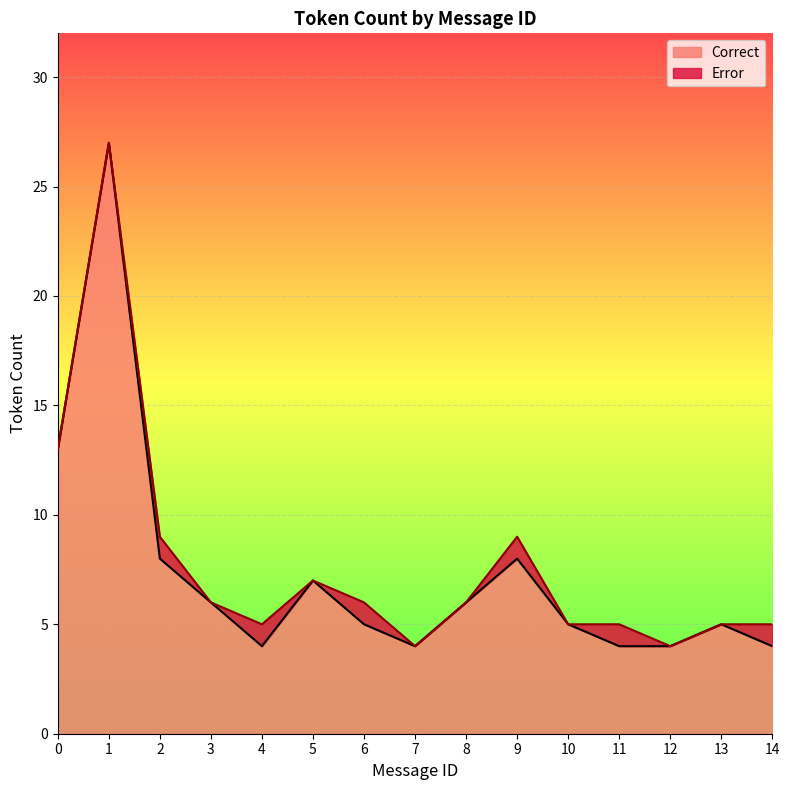

What is the highest value of the Correct series?

27